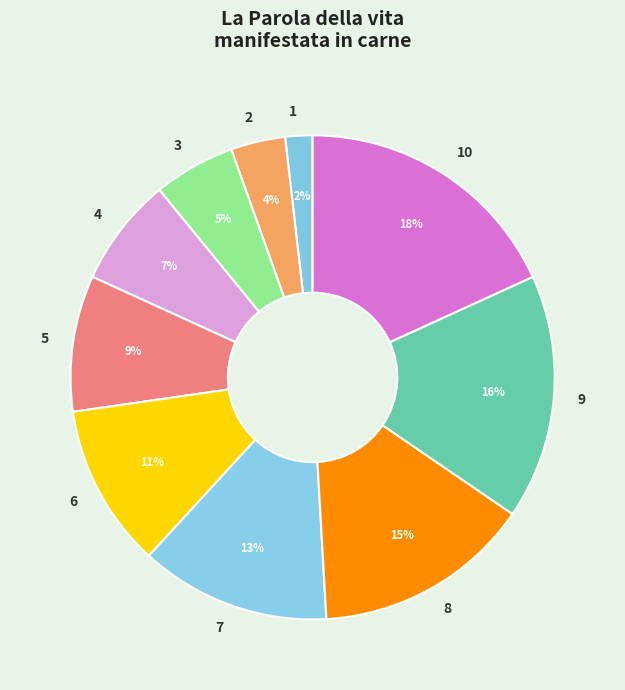

To the nearest percent, what percentage of the pie is 8?

15%